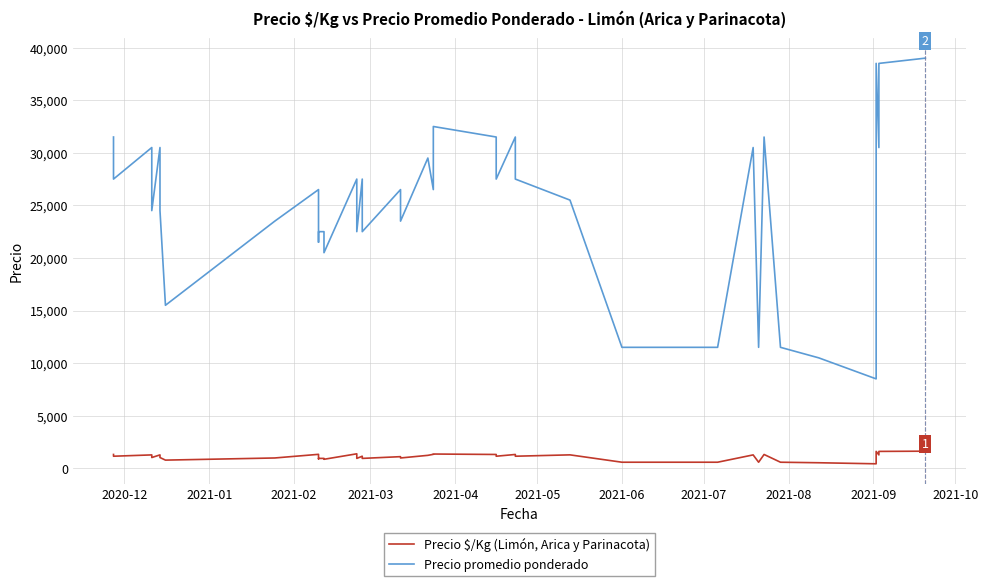

Rank the series by their maximum value, from lowest to highest.

Precio $/Kg (Limón, Arica y Parinacota), Precio promedio ponderado